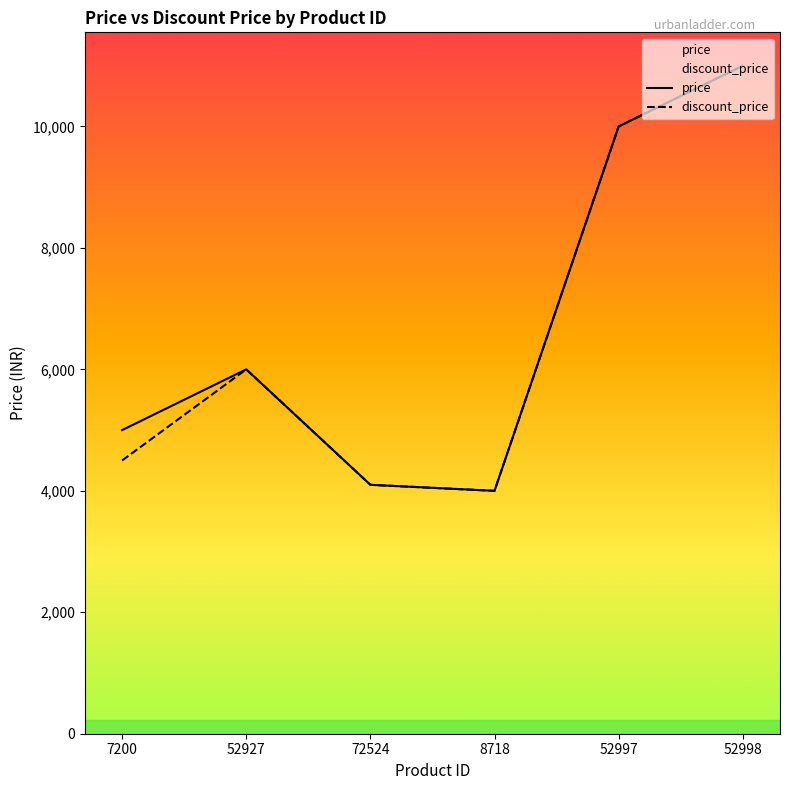

How many lines are shown in the chart?

2